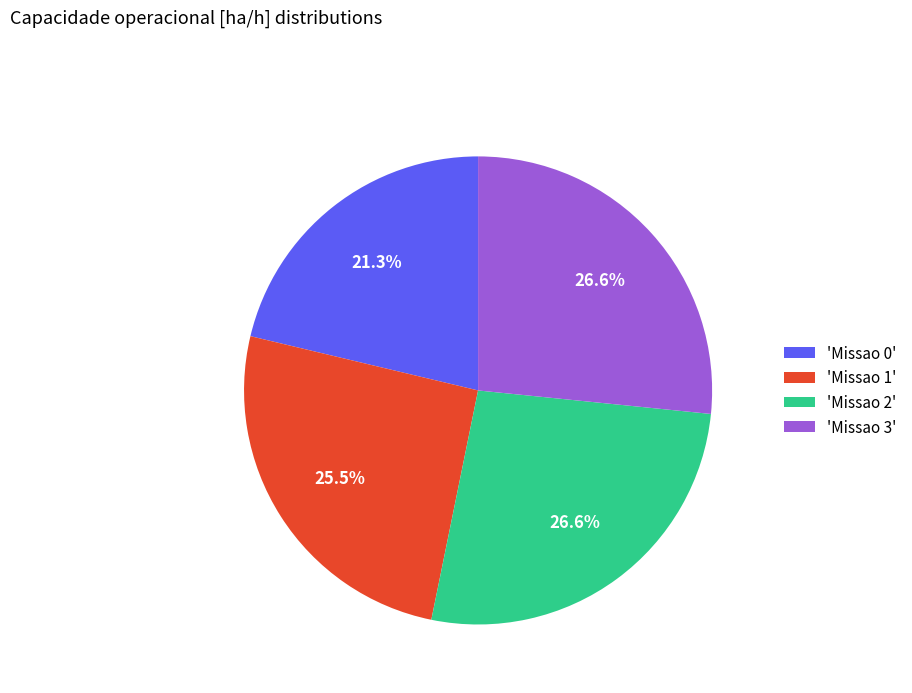

What percentage is NOT represented by 'Missao 3'?

73.4%